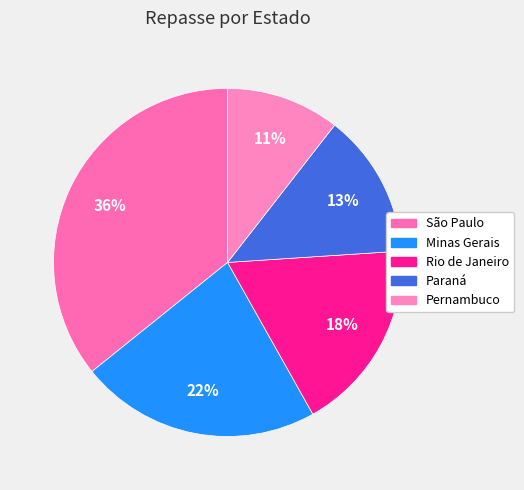

How many slices are in this pie chart?

5